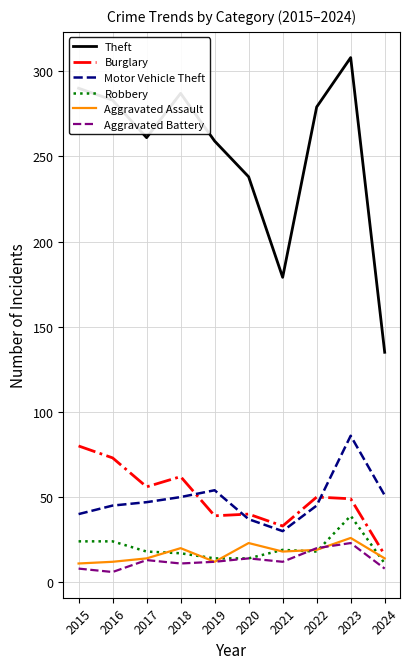

In Aggravated Assault, how many points are lower than both neighbors (excluding endpoints)?

2